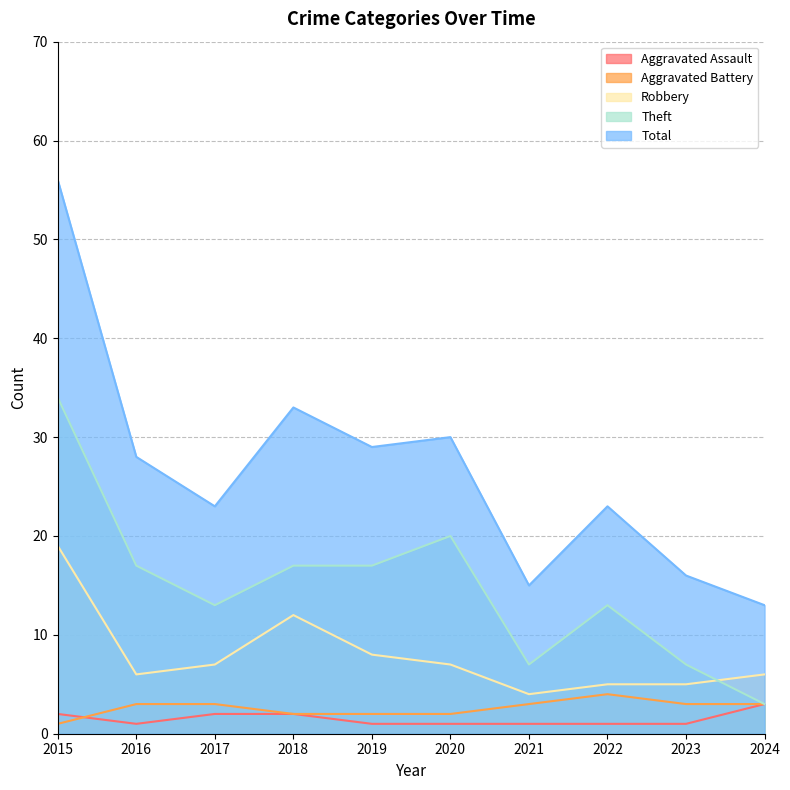

What is the difference between the maximum and minimum values in the Robbery series?

15